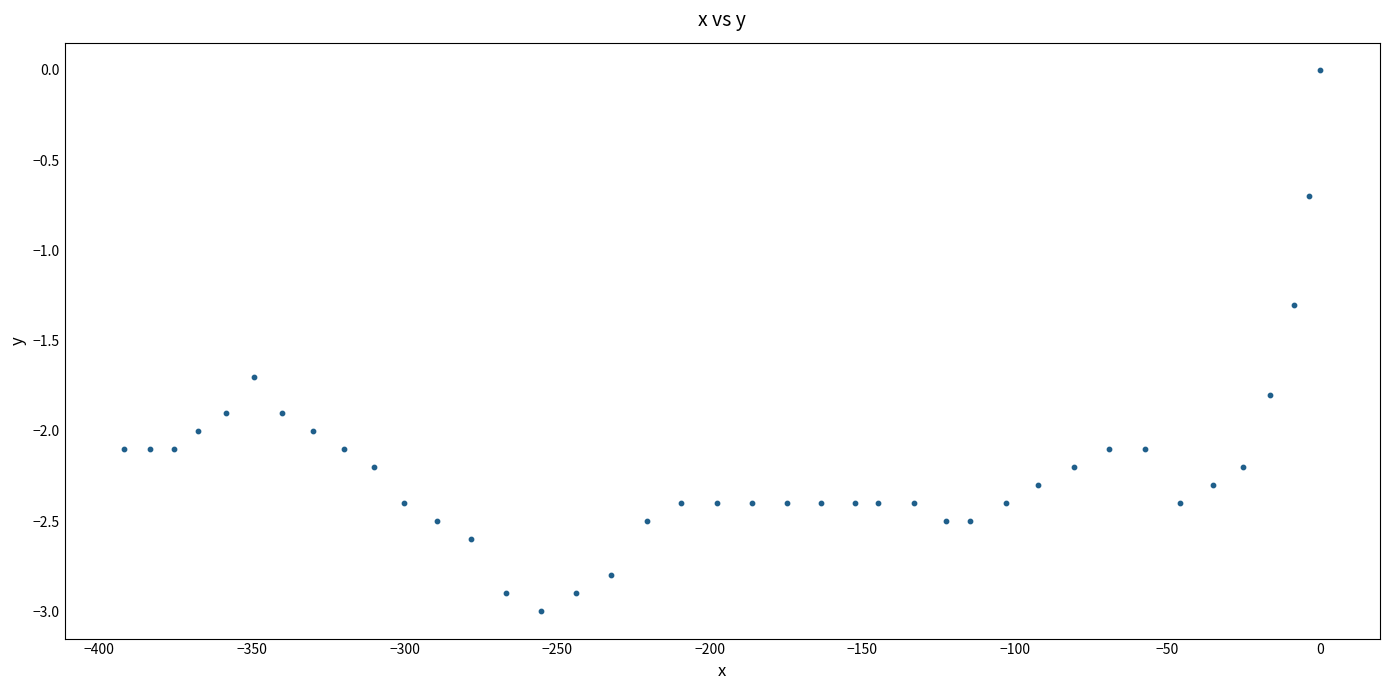

What is the range of X values (max minus min)?

391.8